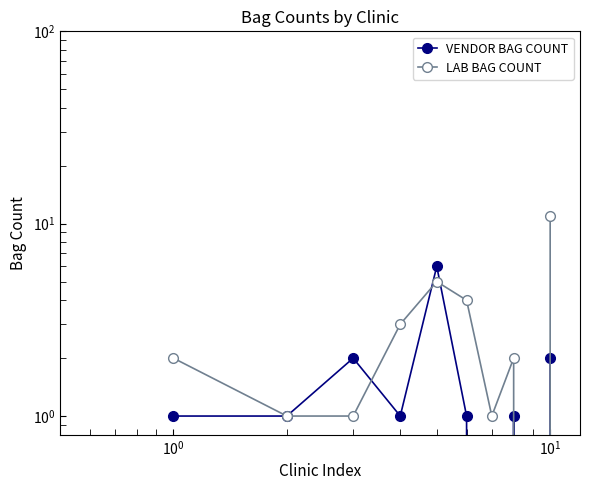

How many lines are shown in the chart?

2